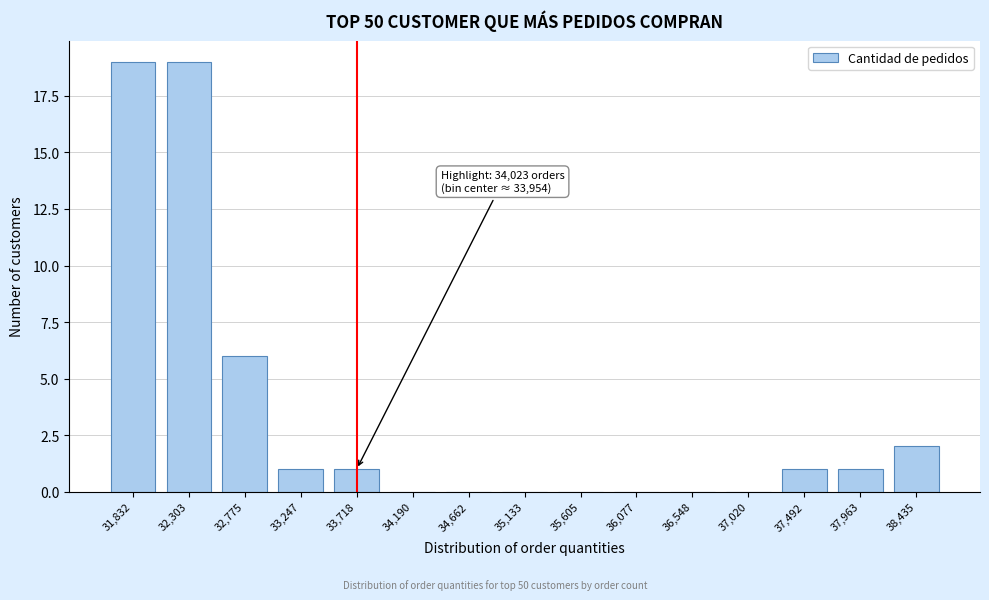

Reading left to right, extract all data points from this chart.

31,832=19	32,303=19	32,775=6	33,247=1	33,718=1	34,190=0	34,662=0	35,133=0	35,605=0	36,077=0	36,548=0	37,020=0	37,492=1	37,963=1	38,435=2